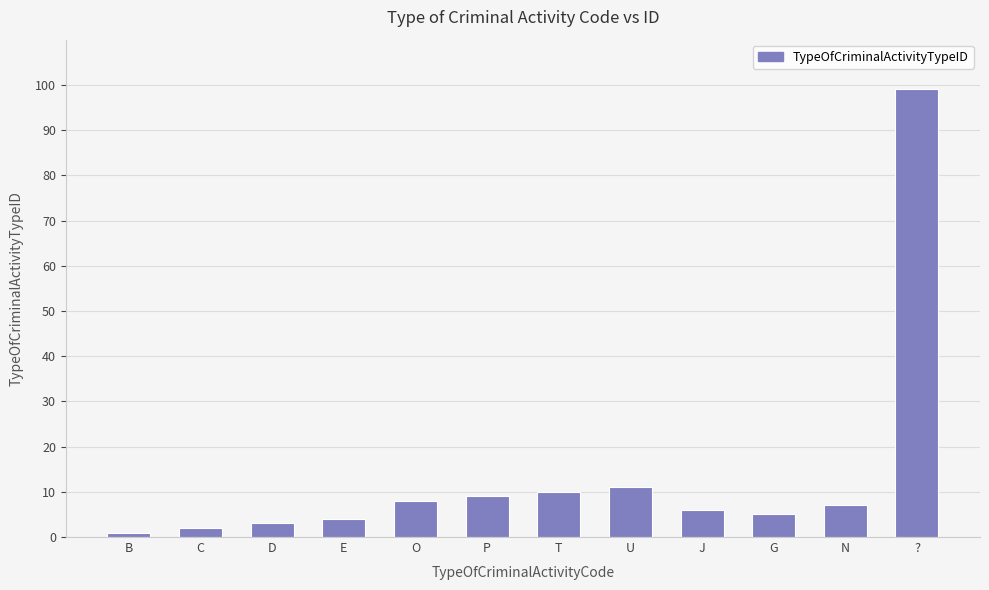

List the labels in order of value, smallest first.

B, C, D, E, G, J, N, O, P, T, U, ?